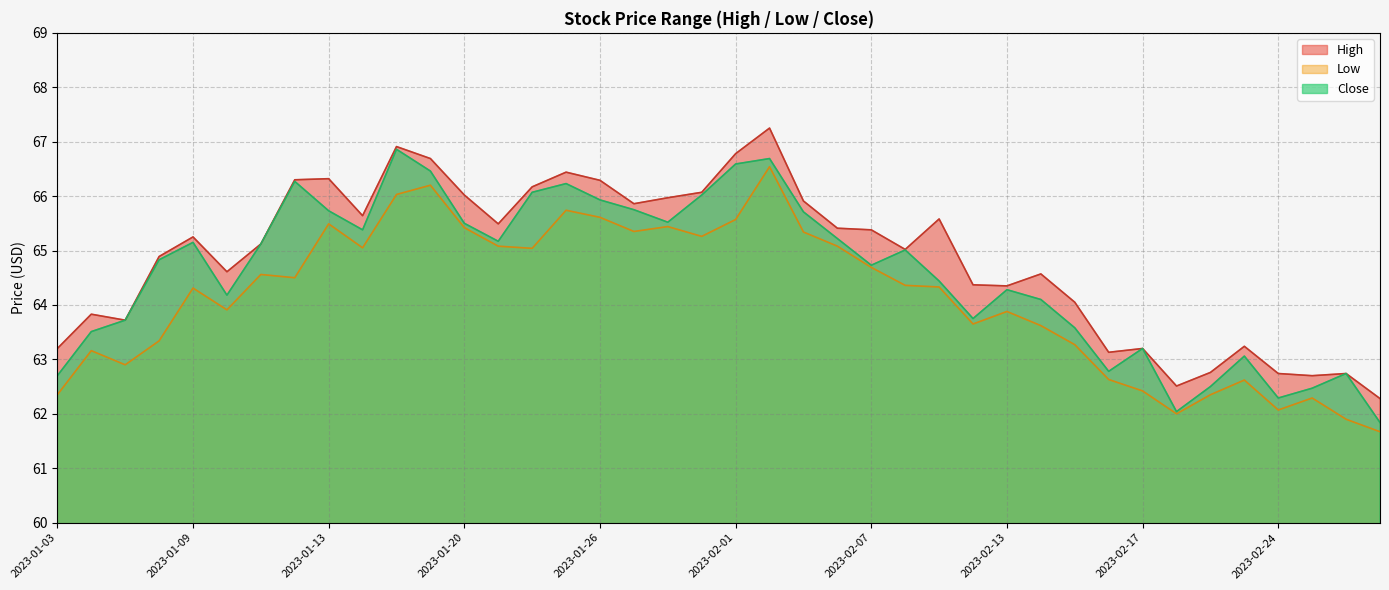

Reading left to right, list all the values displayed in this chart.

High: 63.2	63.8	63.7	64.9	65.2	64.6	65.1	66.3	66.3	65.6	66.9	66.7	66.0	65.5	66.2	66.4	66.3	65.9	66.0	66.1	66.8	67.2	65.9	65.4	65.4	65.0	65.6	64.4	64.3	64.6	64.1	63.1	63.2	62.5	62.8	63.2	62.7	62.7	62.7	62.3
Low: 62.3	63.2	62.9	63.3	64.3	63.9	64.6	64.5	65.5	65.1	66.0	66.2	65.4	65.1	65.0	65.7	65.6	65.3	65.4	65.3	65.6	66.5	65.3	65.1	64.7	64.4	64.3	63.7	63.9	63.6	63.3	62.6	62.4	62.0	62.3	62.6	62.1	62.3	61.9	61.7
Close: 62.7	63.5	63.7	64.8	65.2	64.2	65.1	66.3	65.7	65.4	66.9	66.5	65.5	65.2	66.1	66.2	65.9	65.8	65.5	66.0	66.6	66.7	65.7	65.2	64.7	65.0	64.4	63.8	64.3	64.1	63.6	62.8	63.2	62.0	62.5	63.1	62.3	62.5	62.7	61.8